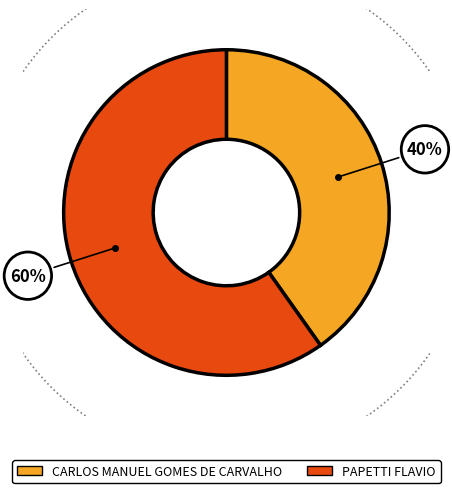

Which category has the smallest portion of the pie?

CARLOS MANUEL GOMES DE CARVALHO